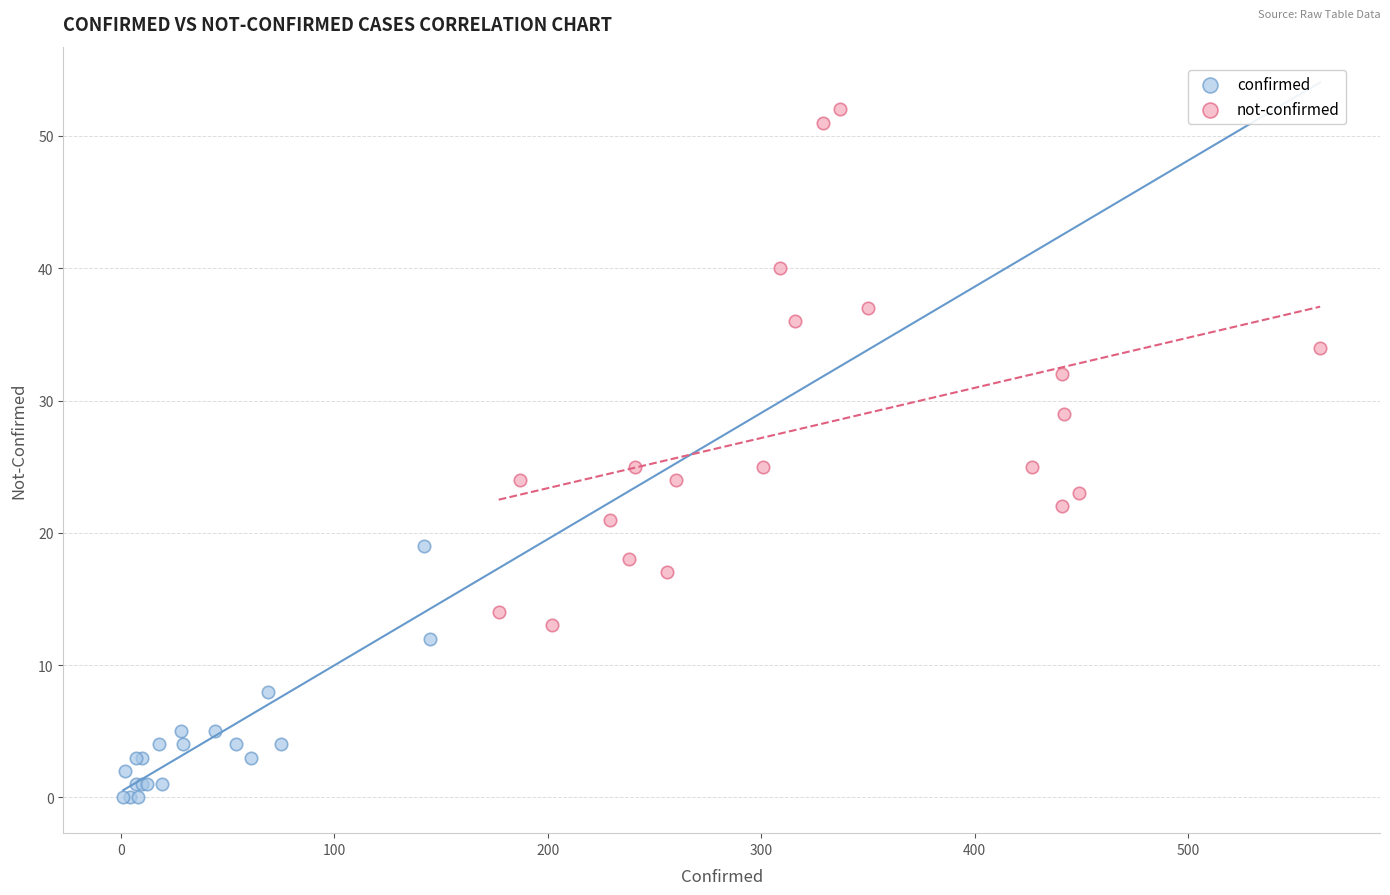

Which series reaches the maximum Y coordinate?

not-confirmed